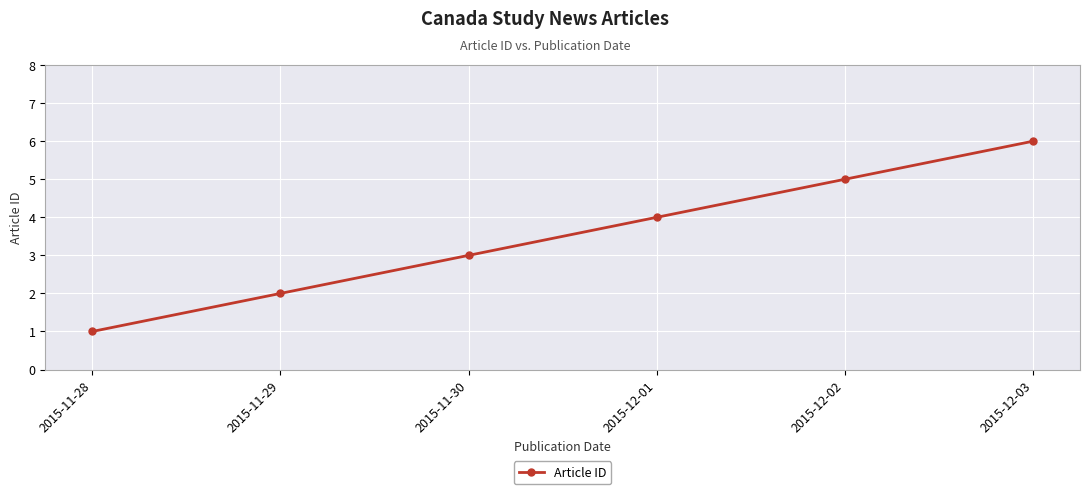

The value at 2015-12-02 is 8. True or false?

False